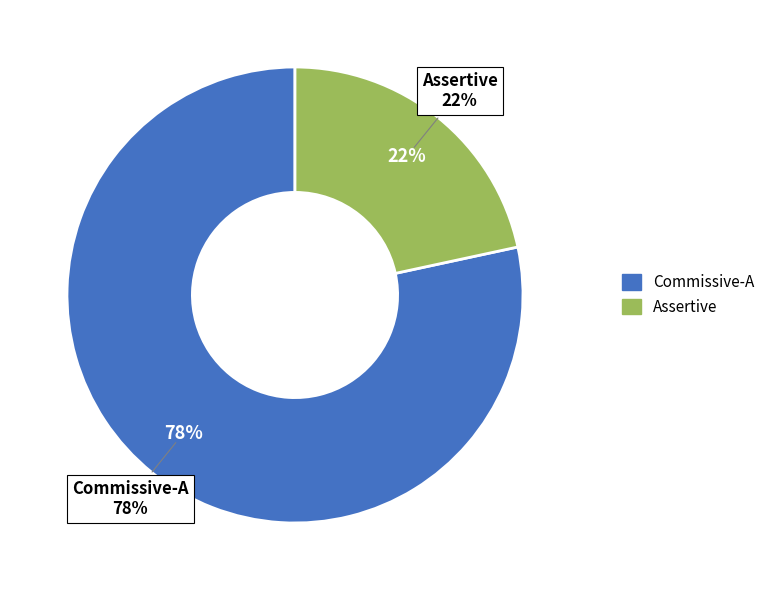

Count the number of slices in the pie.

2